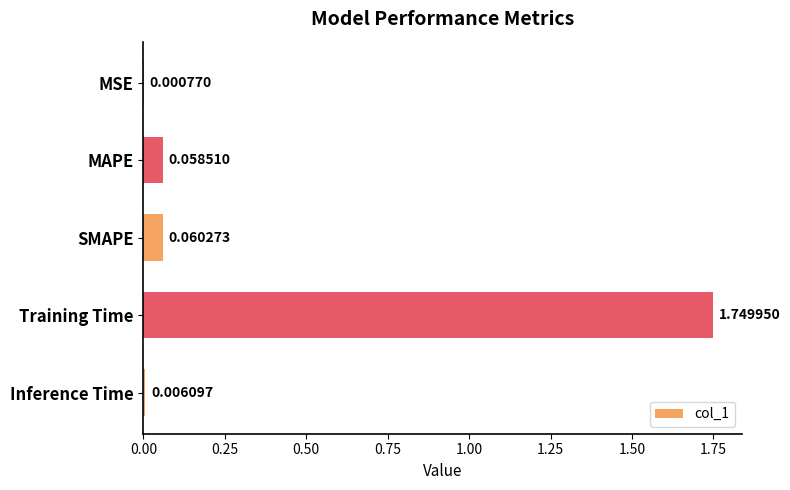

Between Training Time and MAPE, which is larger?

Training Time